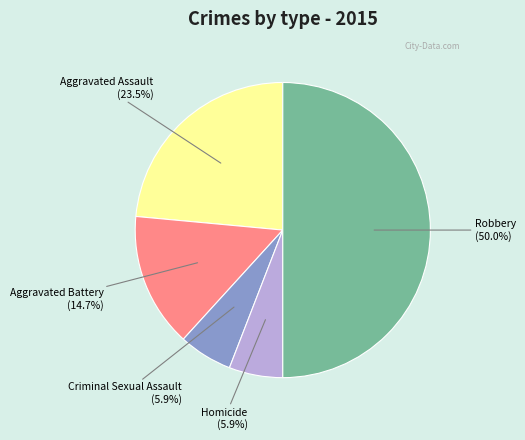

To the nearest percent, what is the average slice percentage?

20%